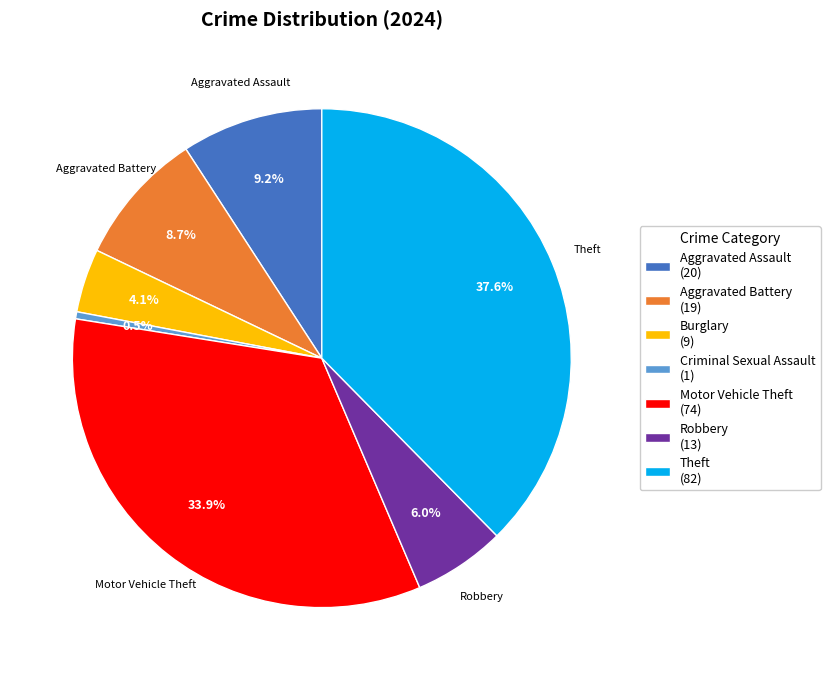

Which slice is the largest?

Theft (82)